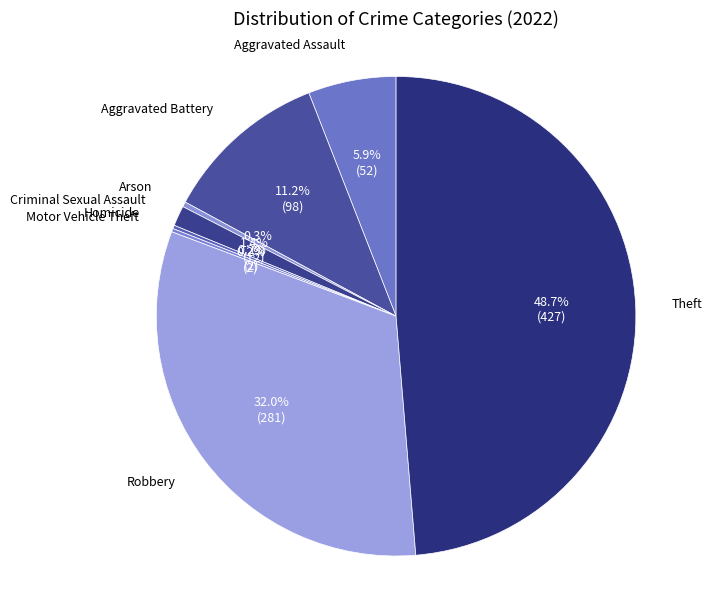

Combined, what portion of the pie is Aggravated Battery and Arson?

11.5%